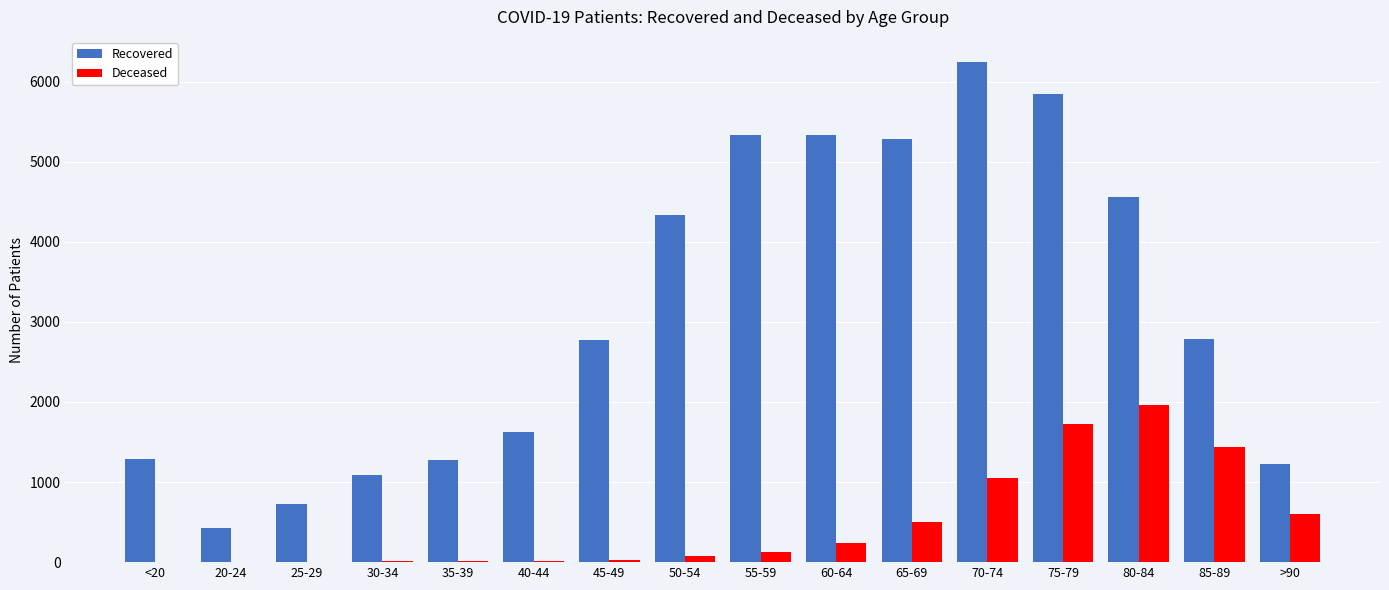

What is the sum of all Recovered values?

50155